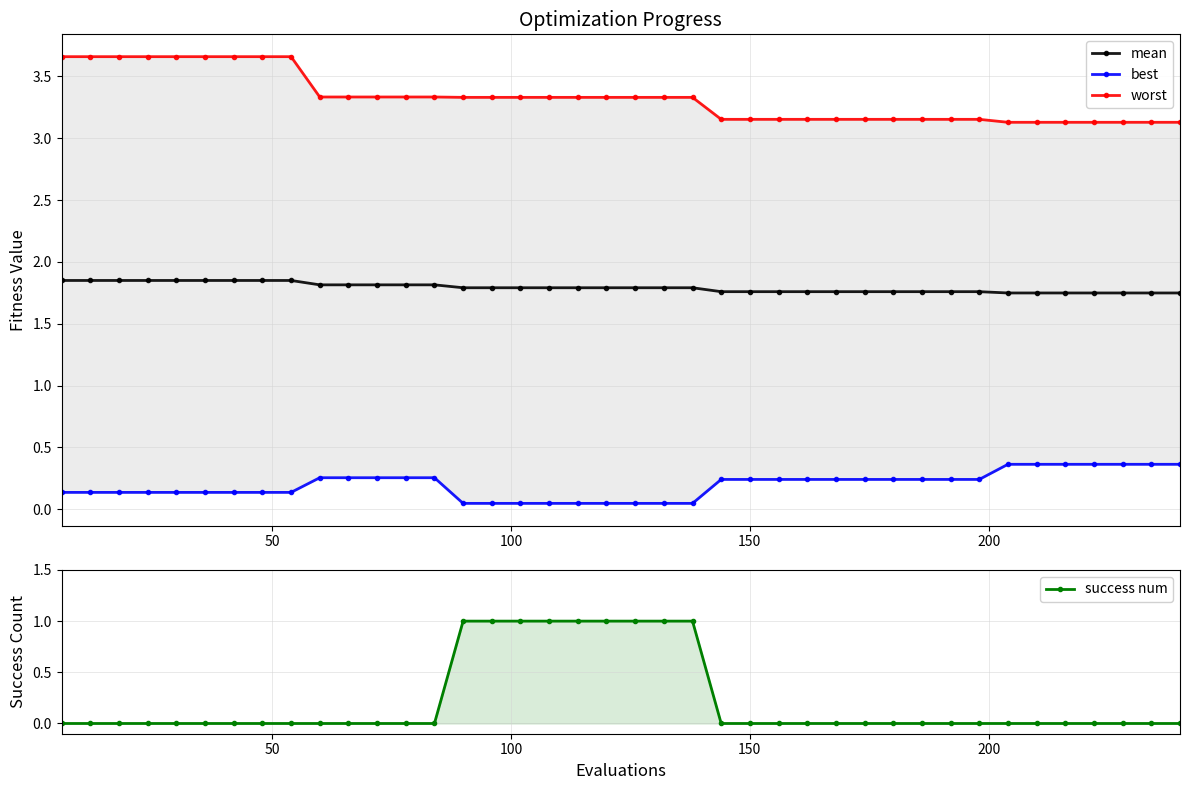

Which series has the largest total across all categories?

worst